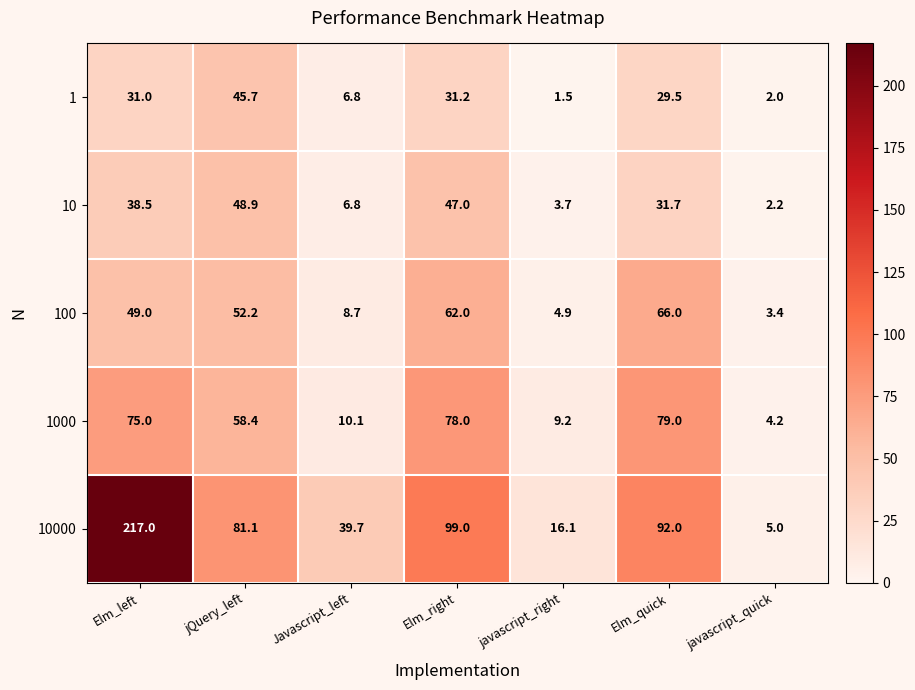

What is the sum of the 1000 values at Elm_quick and Elm_right?

157.0